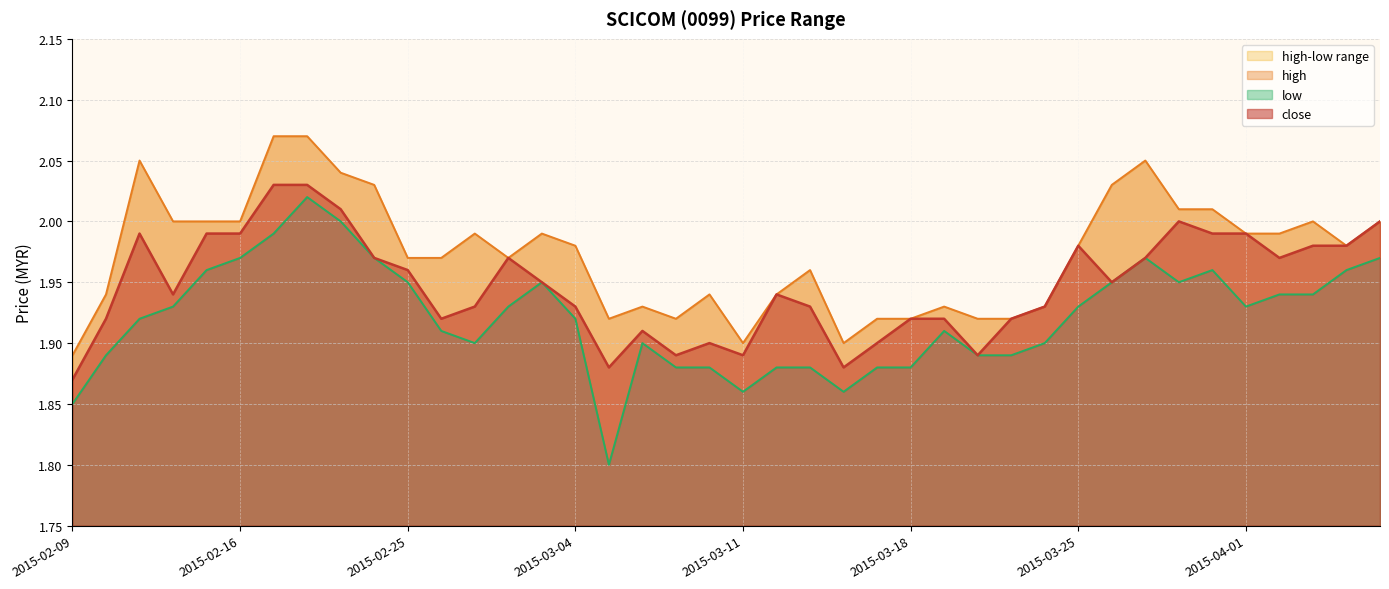

Reading left to right, transcribe all the data shown in this chart.

close: 2015-02-09=1.9	2015-02-10=1.9	2015-02-11=2.0	2015-02-12=1.9	2015-02-13=2.0	2015-02-16=2.0	2015-02-17=2.0	2015-02-18=2.0	2015-02-23=2.0	2015-02-24=2.0	2015-02-25=2.0	2015-02-26=1.9	2015-02-27=1.9	2015-03-02=2.0	2015-03-03=1.9	2015-03-04=1.9	2015-03-05=1.9	2015-03-06=1.9	2015-03-09=1.9	2015-03-10=1.9	2015-03-11=1.9	2015-03-12=1.9	2015-03-13=1.9	2015-03-16=1.9	2015-03-17=1.9	2015-03-18=1.9	2015-03-19=1.9	2015-03-20=1.9	2015-03-23=1.9	2015-03-24=1.9	2015-03-25=2.0	2015-03-26=1.9	2015-03-27=2.0	2015-03-30=2.0	2015-03-31=2.0	2015-04-01=2.0	2015-04-02=2.0	2015-04-03=2.0	2015-04-06=2.0	2015-04-07=2.0
high: 2015-02-09=1.9	2015-02-10=1.9	2015-02-11=2.0	2015-02-12=2.0	2015-02-13=2.0	2015-02-16=2.0	2015-02-17=2.1	2015-02-18=2.1	2015-02-23=2.0	2015-02-24=2.0	2015-02-25=2.0	2015-02-26=2.0	2015-02-27=2.0	2015-03-02=2.0	2015-03-03=2.0	2015-03-04=2.0	2015-03-05=1.9	2015-03-06=1.9	2015-03-09=1.9	2015-03-10=1.9	2015-03-11=1.9	2015-03-12=1.9	2015-03-13=2.0	2015-03-16=1.9	2015-03-17=1.9	2015-03-18=1.9	2015-03-19=1.9	2015-03-20=1.9	2015-03-23=1.9	2015-03-24=1.9	2015-03-25=2.0	2015-03-26=2.0	2015-03-27=2.0	2015-03-30=2.0	2015-03-31=2.0	2015-04-01=2.0	2015-04-02=2.0	2015-04-03=2.0	2015-04-06=2.0	2015-04-07=2.0
low: 2015-02-09=1.9	2015-02-10=1.9	2015-02-11=1.9	2015-02-12=1.9	2015-02-13=2.0	2015-02-16=2.0	2015-02-17=2.0	2015-02-18=2.0	2015-02-23=2.0	2015-02-24=2.0	2015-02-25=1.9	2015-02-26=1.9	2015-02-27=1.9	2015-03-02=1.9	2015-03-03=1.9	2015-03-04=1.9	2015-03-05=1.8	2015-03-06=1.9	2015-03-09=1.9	2015-03-10=1.9	2015-03-11=1.9	2015-03-12=1.9	2015-03-13=1.9	2015-03-16=1.9	2015-03-17=1.9	2015-03-18=1.9	2015-03-19=1.9	2015-03-20=1.9	2015-03-23=1.9	2015-03-24=1.9	2015-03-25=1.9	2015-03-26=1.9	2015-03-27=2.0	2015-03-30=1.9	2015-03-31=2.0	2015-04-01=1.9	2015-04-02=1.9	2015-04-03=1.9	2015-04-06=2.0	2015-04-07=2.0